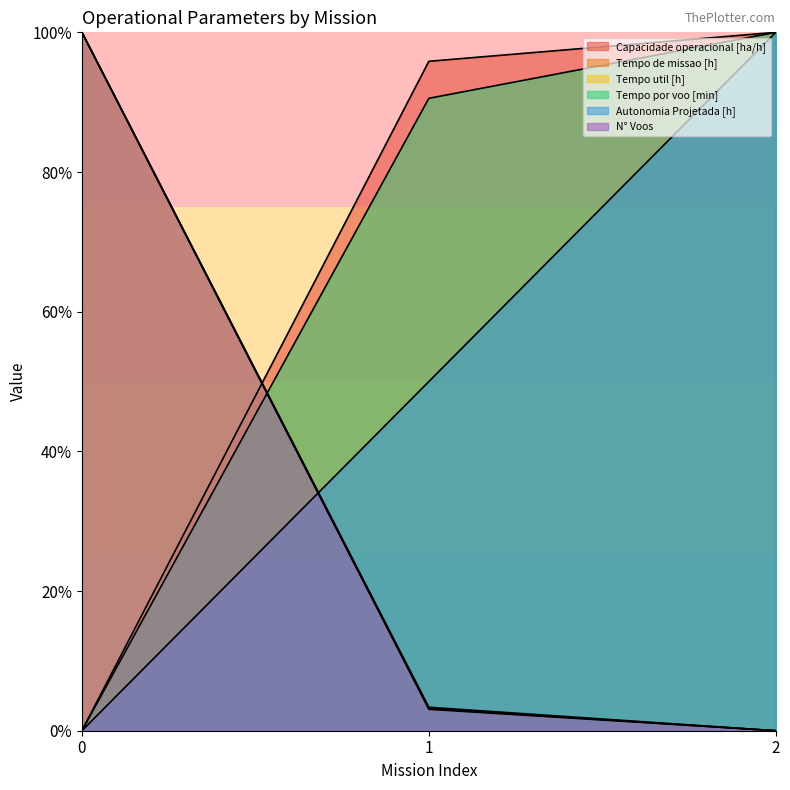

What is the sum of the Tempo de missao [h] values at 2 and 0?

100.0